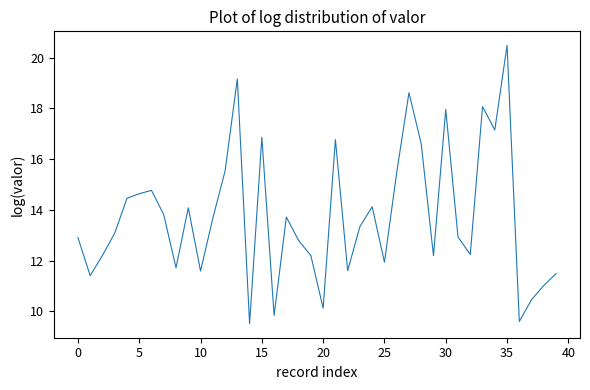

How many categories are shown in the chart?

40